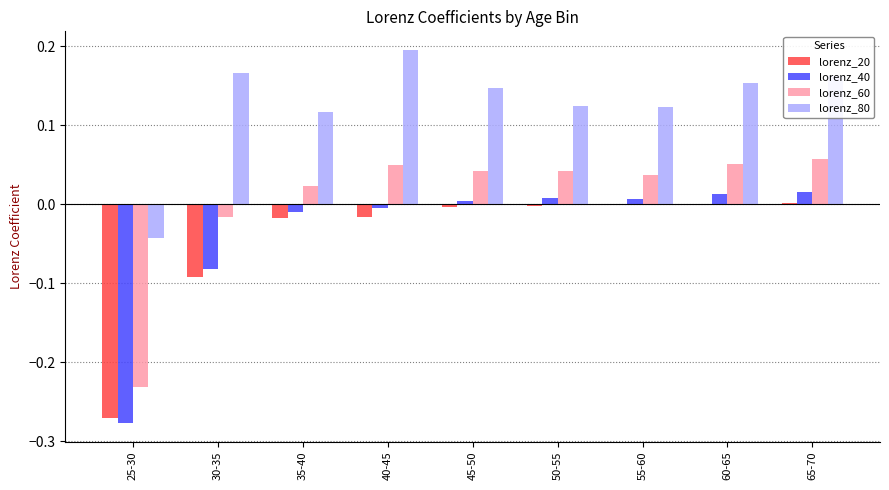

Which series changed the most between 50-55 and 65-70?

lorenz_80